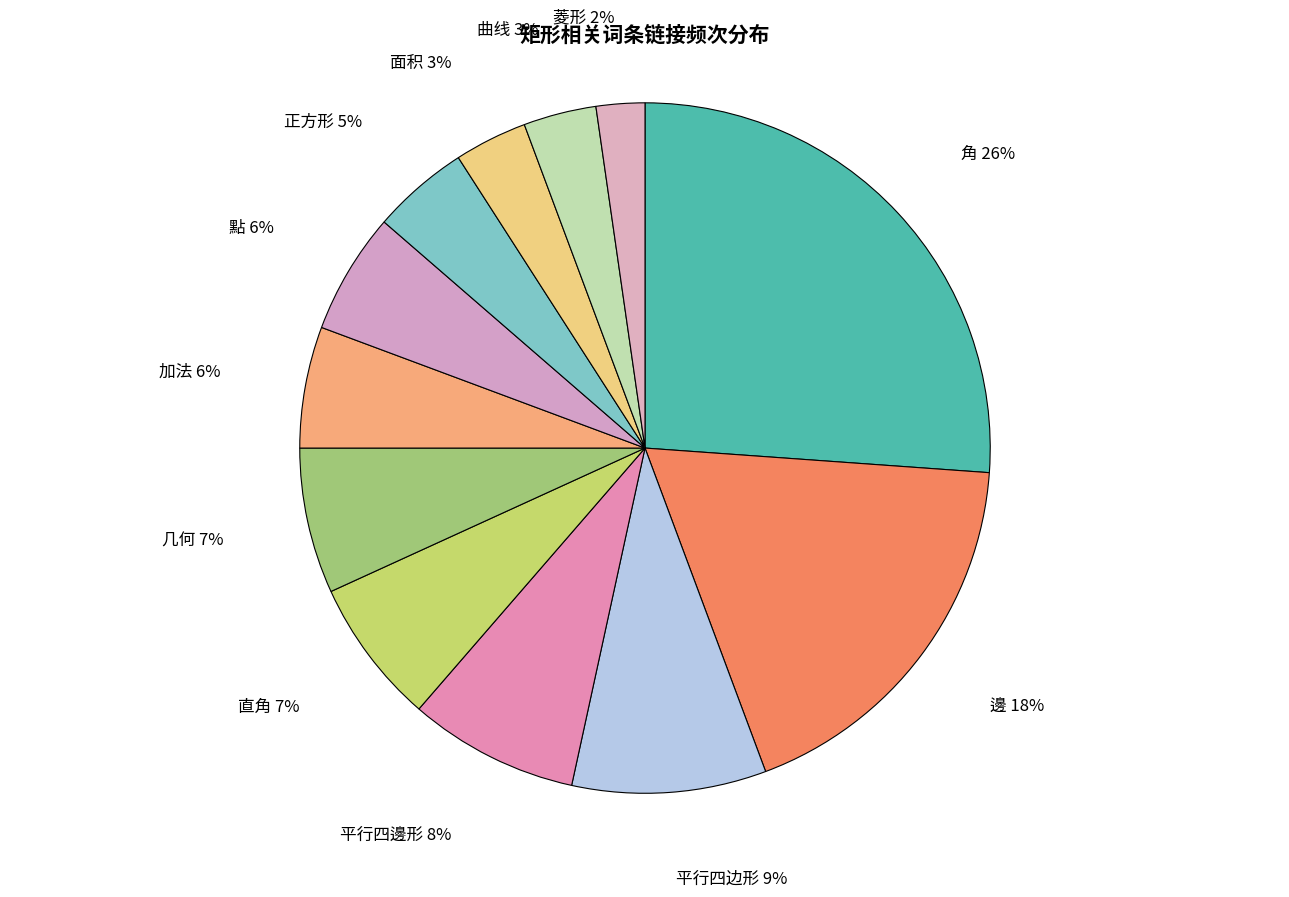

Is there a majority slice in this chart?

No